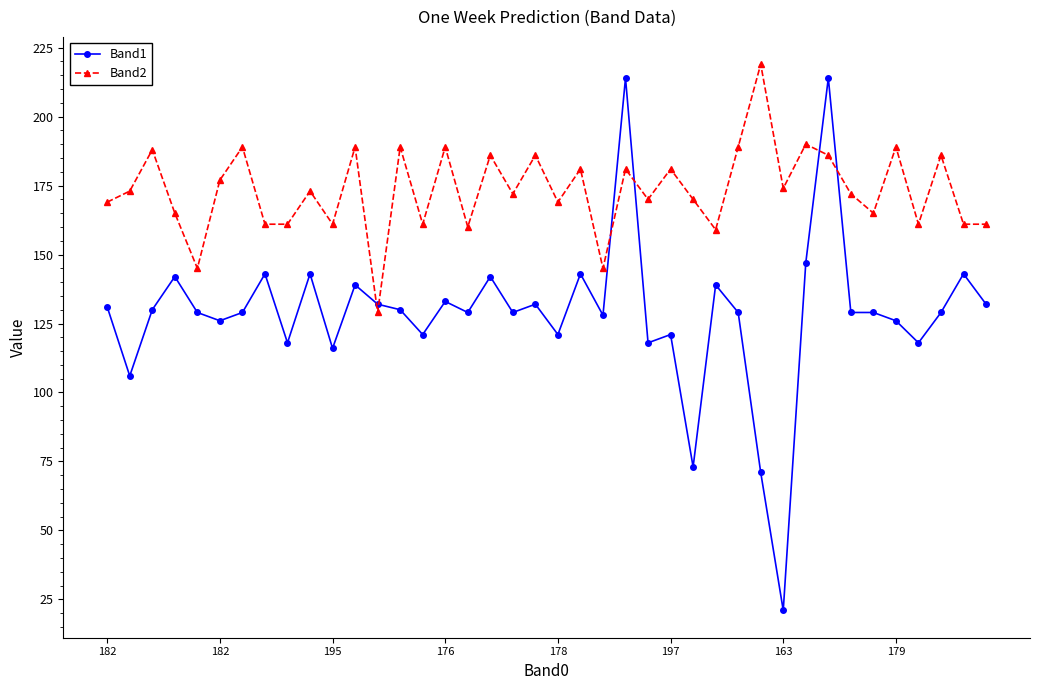

At how many categories does at least one series exceed 84?

40